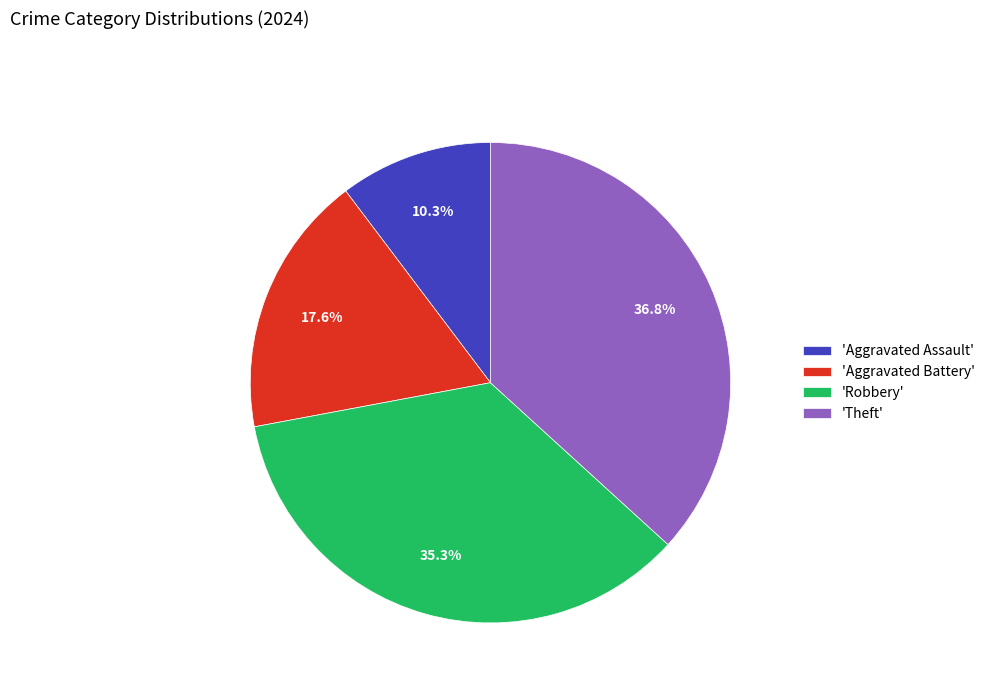

What is the ratio of the value at 'Aggravated Battery' to the value at 'Aggravated Assault'?

1.7